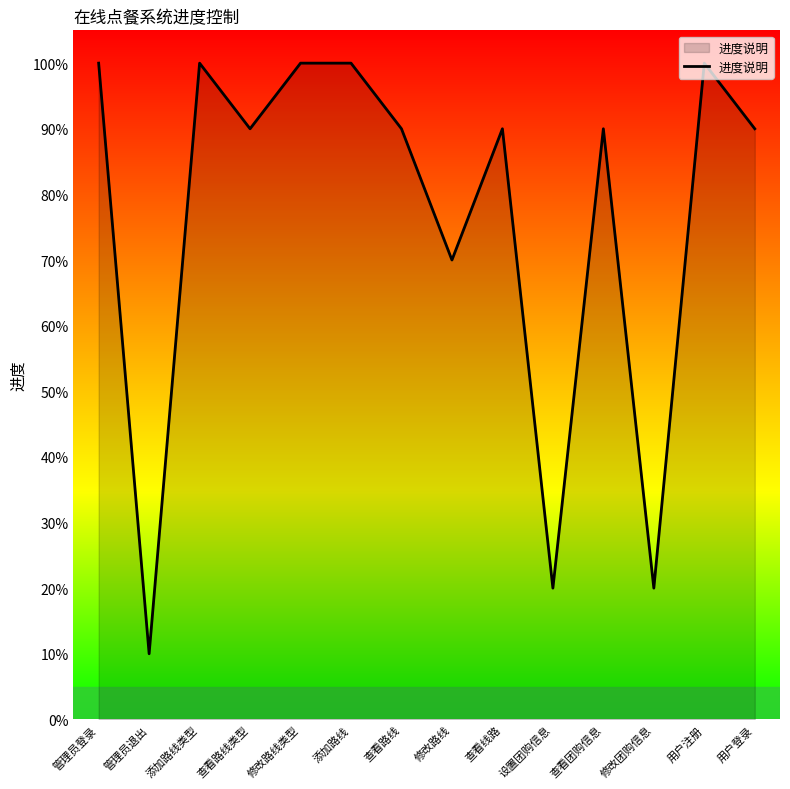

Which has a higher value, 管理员退出 or 查看路线?

查看路线